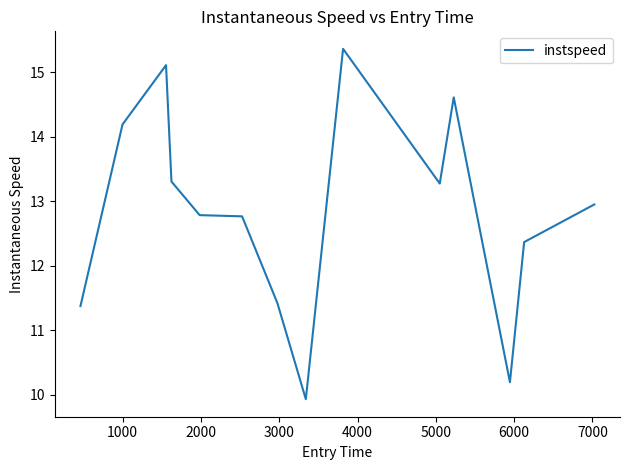

What is the maximum value shown in the chart?

15.4